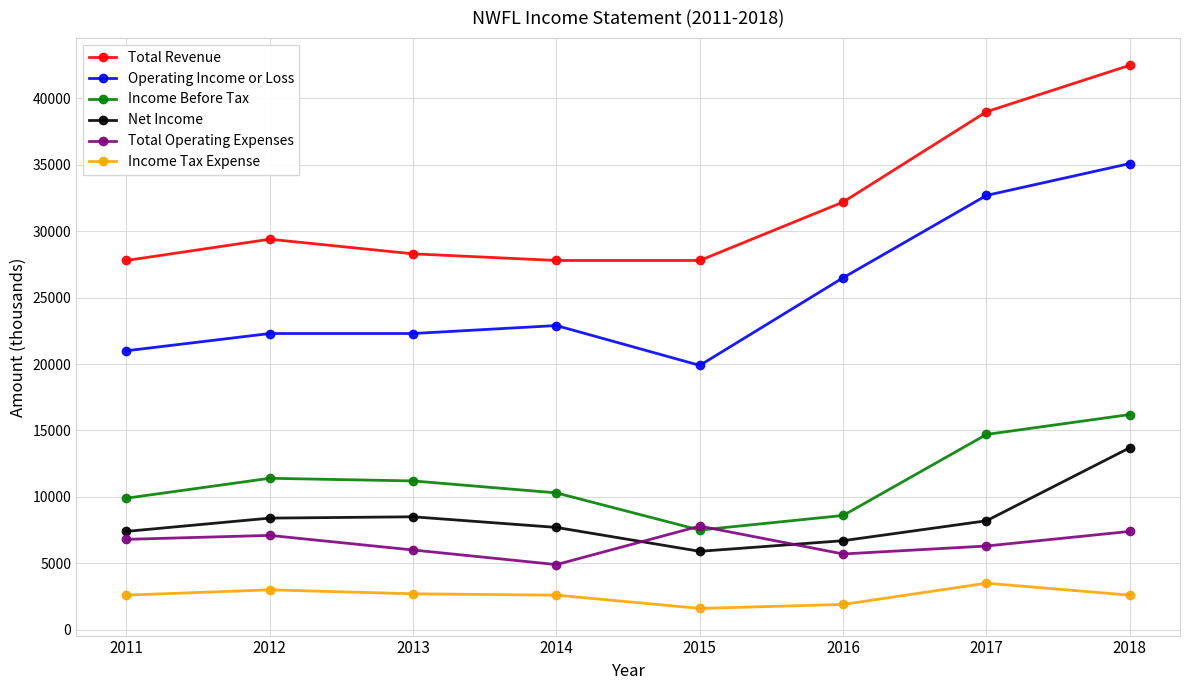

At 2017, list the series in order from smallest to largest.

Income Tax Expense, Total Operating Expenses, Net Income, Income Before Tax, Operating Income or Loss, Total Revenue